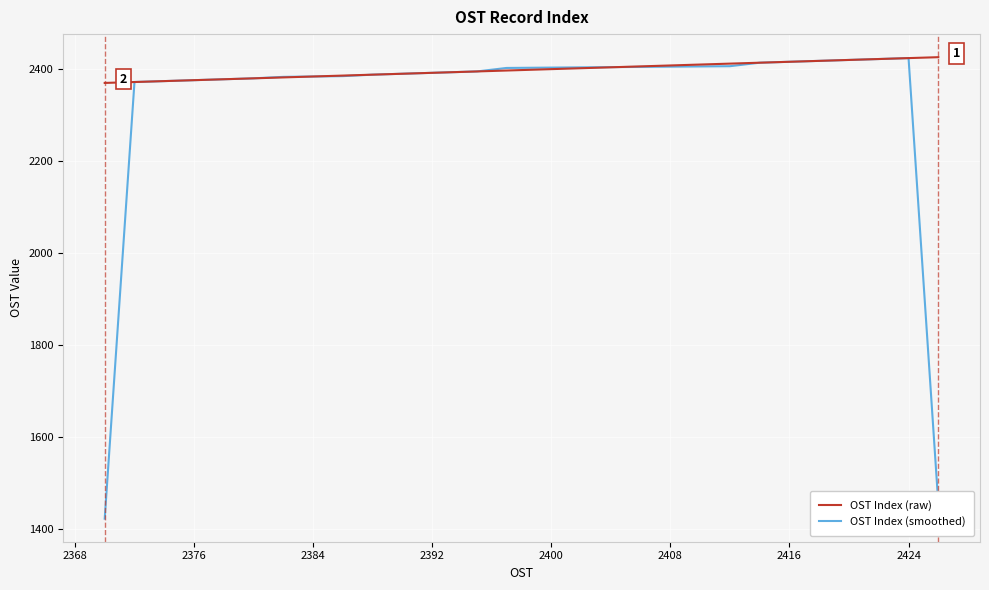

Which series has the largest total across all categories?

OST Index (raw)